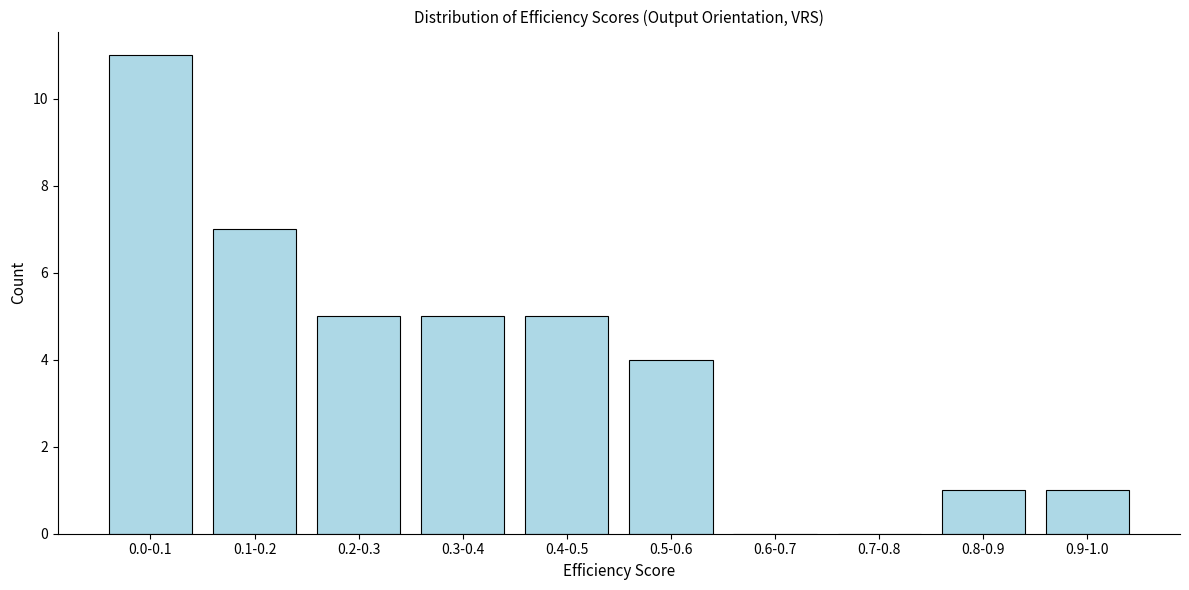

Reading left to right, transcribe all the data shown in this chart.

0.0-0.1=11	0.1-0.2=7	0.2-0.3=5	0.3-0.4=5	0.4-0.5=5	0.5-0.6=4	0.6-0.7=0	0.7-0.8=0	0.8-0.9=1	0.9-1.0=1